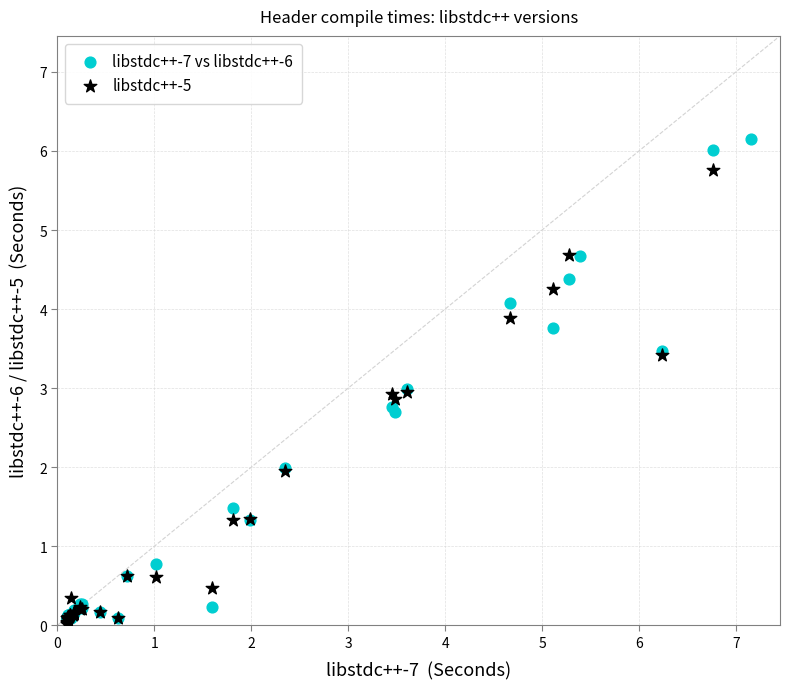

Which series contains the highest Y value?

libstdc++-7 vs libstdc++-6